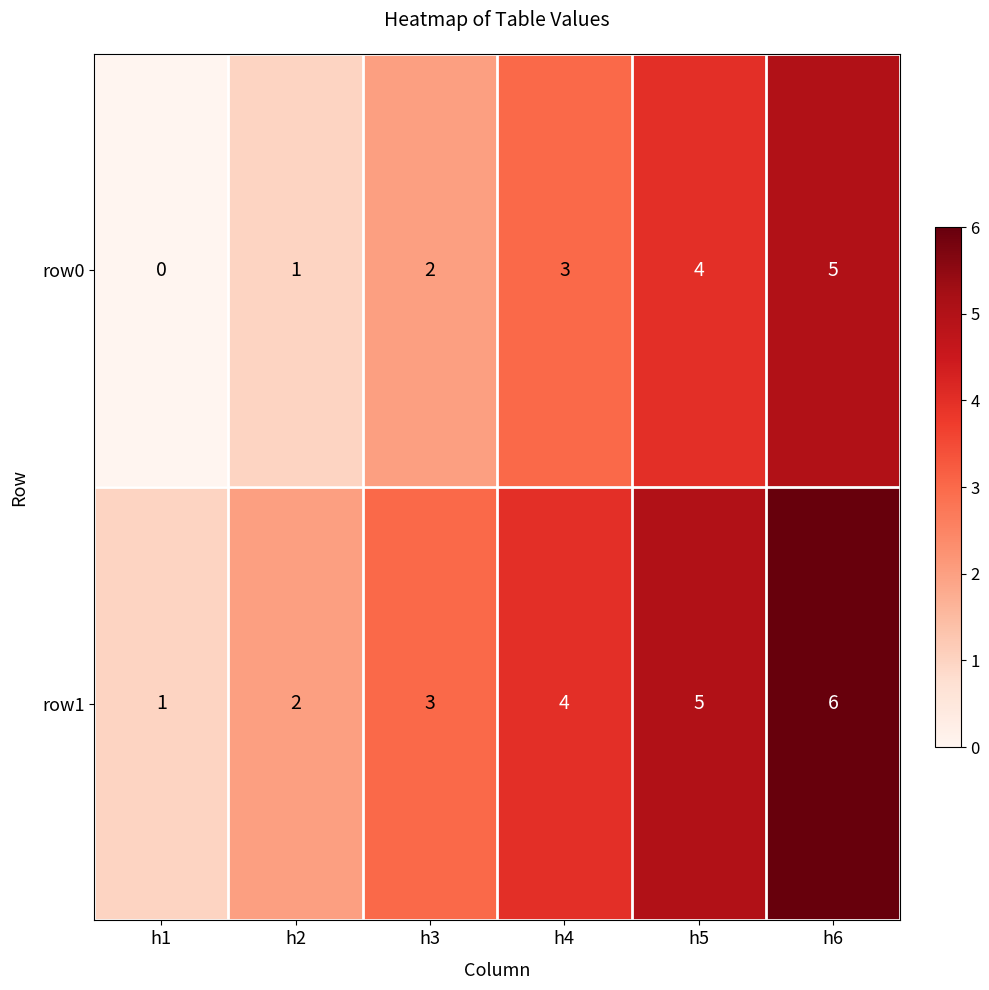

True or false: row1 has a value of 6 at h6.

True